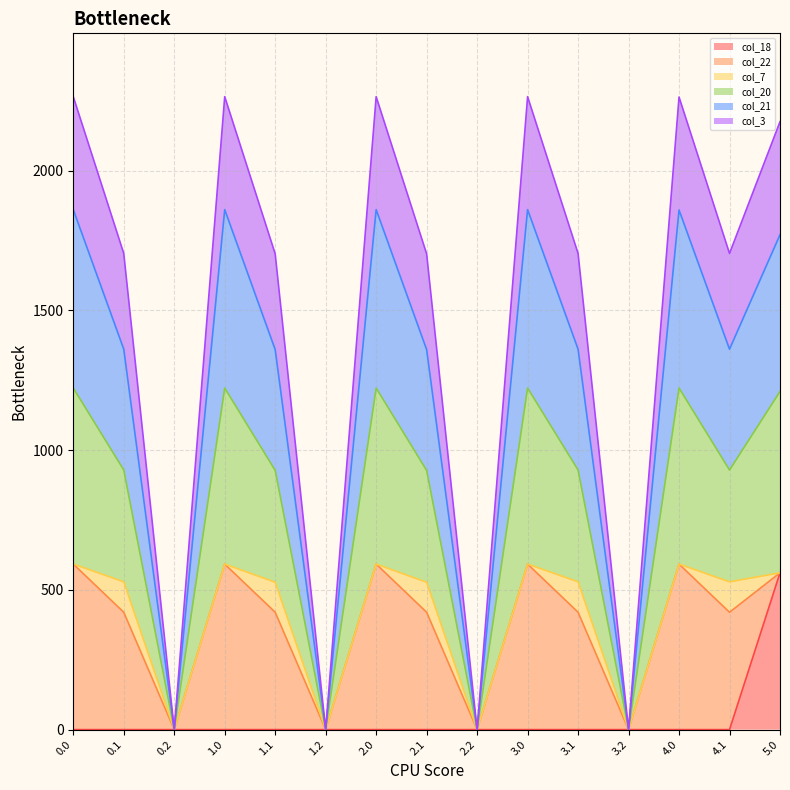

What are all the series names shown in the legend?

col_18, col_22, col_7, col_20, col_21, col_3